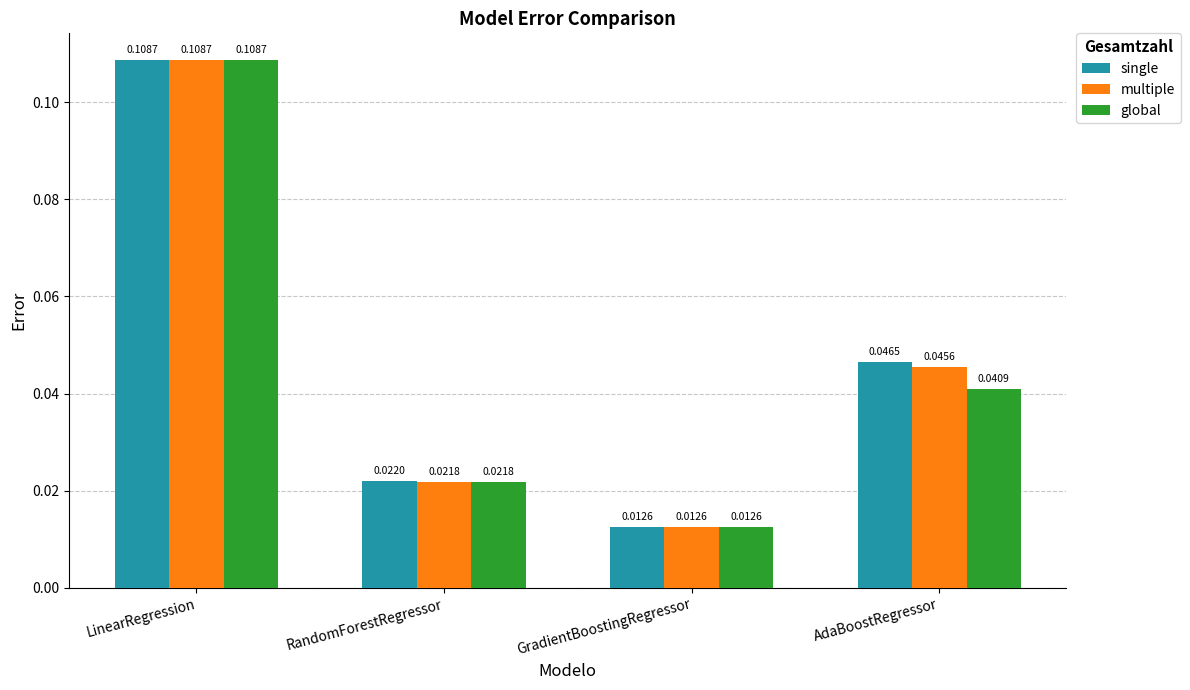

What is the label of the 4th bar from the right?

LinearRegression